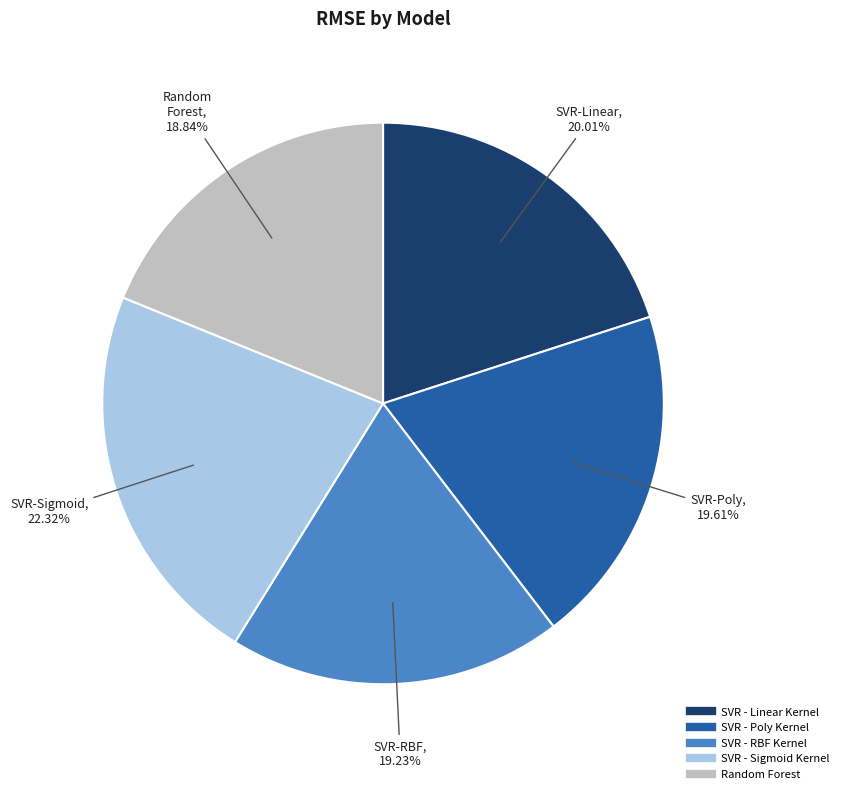

Between SVR - Poly Kernel and SVR - Sigmoid Kernel, which is larger?

SVR - Sigmoid Kernel